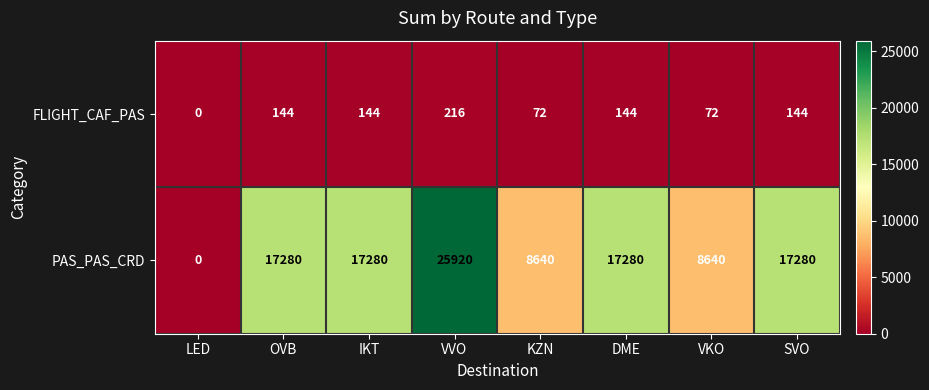

What is the difference between the FLIGHT_CAF_PAS values at OVB and LED?

144